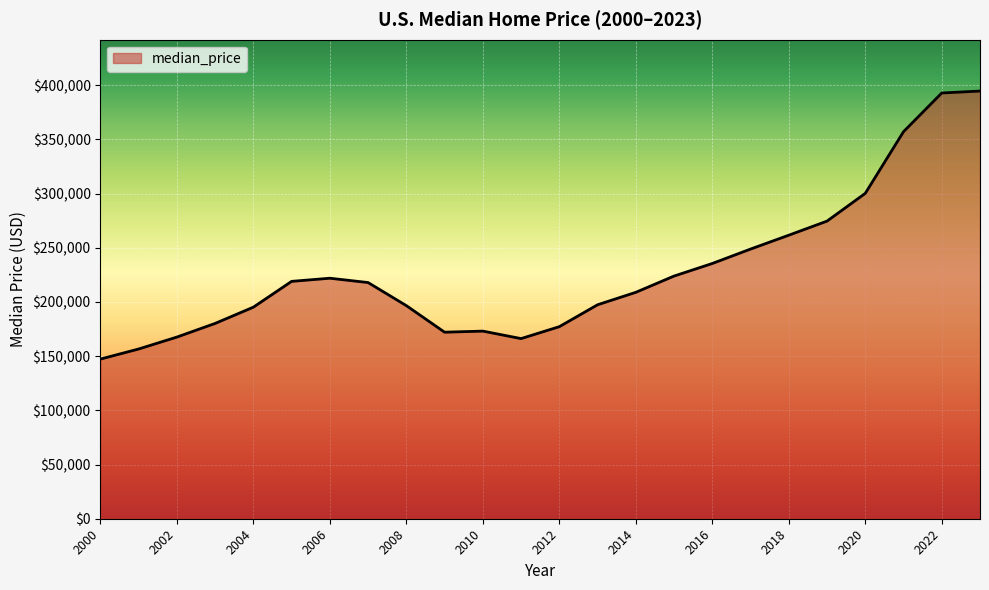

What is the smallest value displayed?

147300